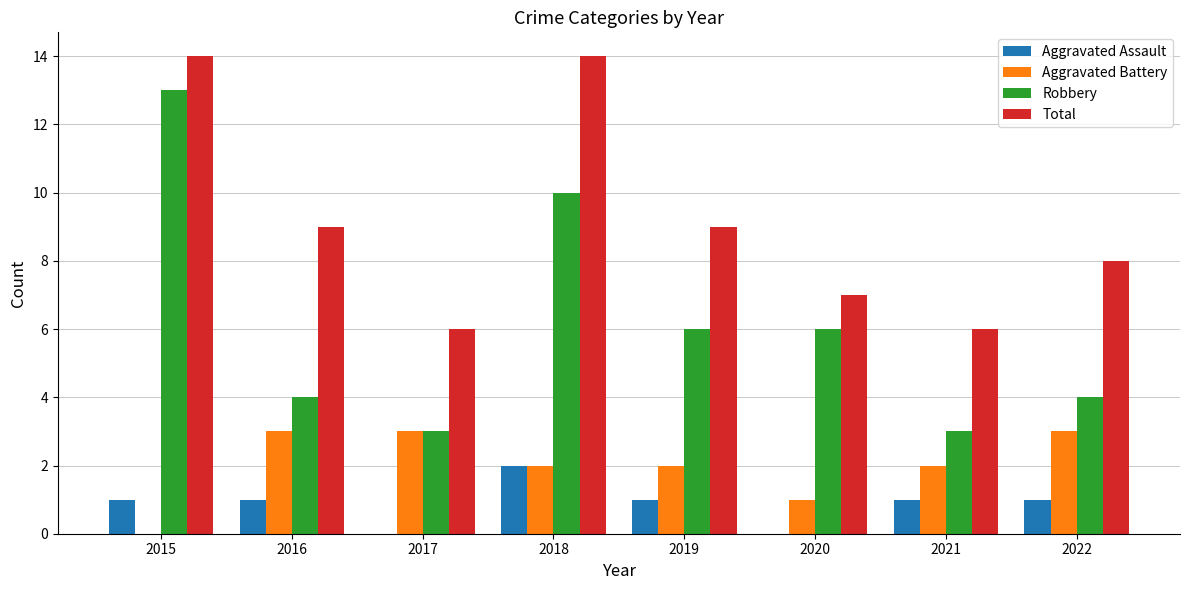

Reading right to left, list all the values displayed in this chart.

Aggravated Assault: 2022=1	2021=1	2020=0	2019=1	2018=2	2017=0	2016=1	2015=1
Aggravated Battery: 2022=3	2021=2	2020=1	2019=2	2018=2	2017=3	2016=3	2015=0
Robbery: 2022=4	2021=3	2020=6	2019=6	2018=10	2017=3	2016=4	2015=13
Total: 2022=8	2021=6	2020=7	2019=9	2018=14	2017=6	2016=9	2015=14